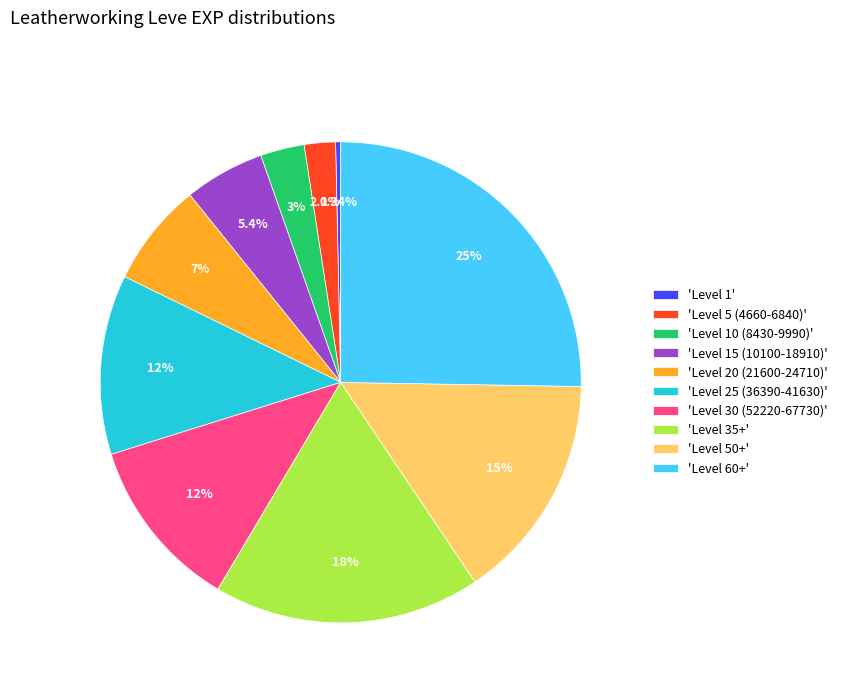

Which category has the biggest portion of the pie?

'Level 60+'